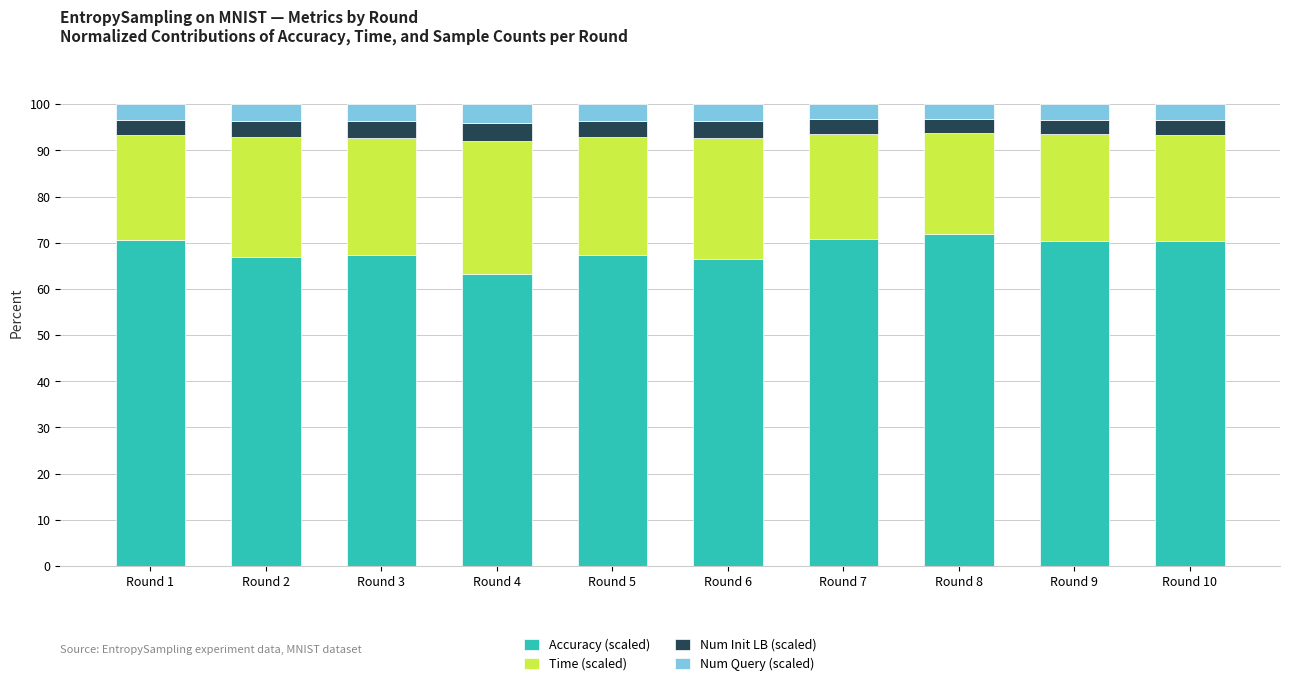

How many bars are there in total?

10